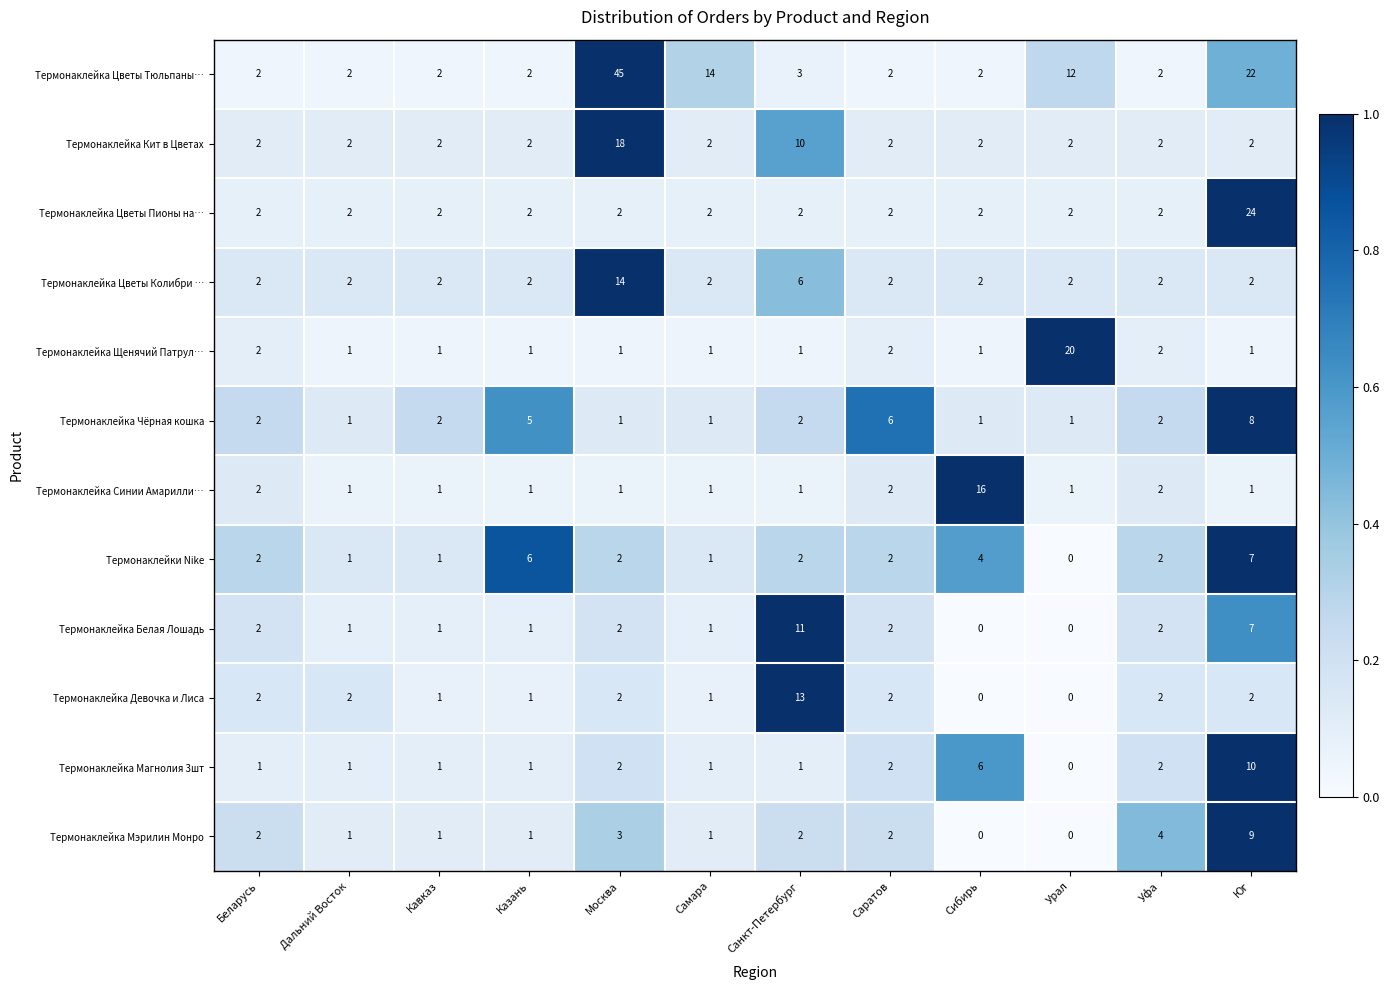

Which category has the highest value across all series?

Москва